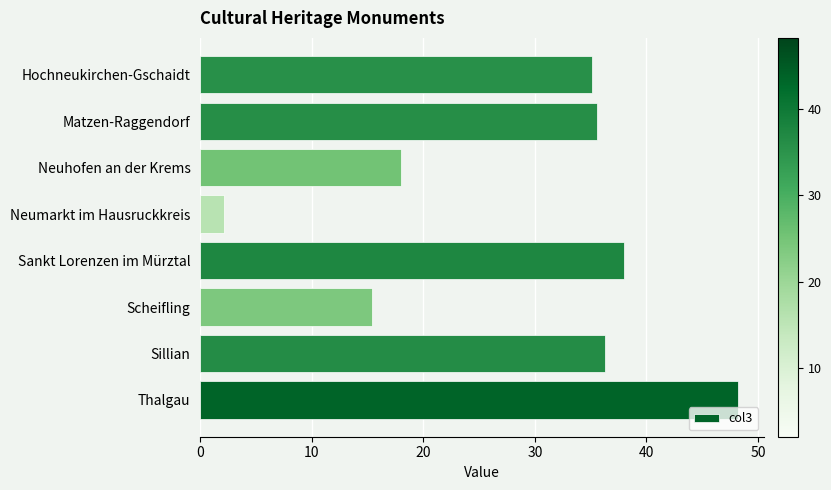

Rank the categories by value from highest to lowest.

Thalgau, Sankt Lorenzen im Mürztal, Sillian, Matzen-Raggendorf, Hochneukirchen-Gschaidt, Neuhofen an der Krems, Scheifling, Neumarkt im Hausruckkreis